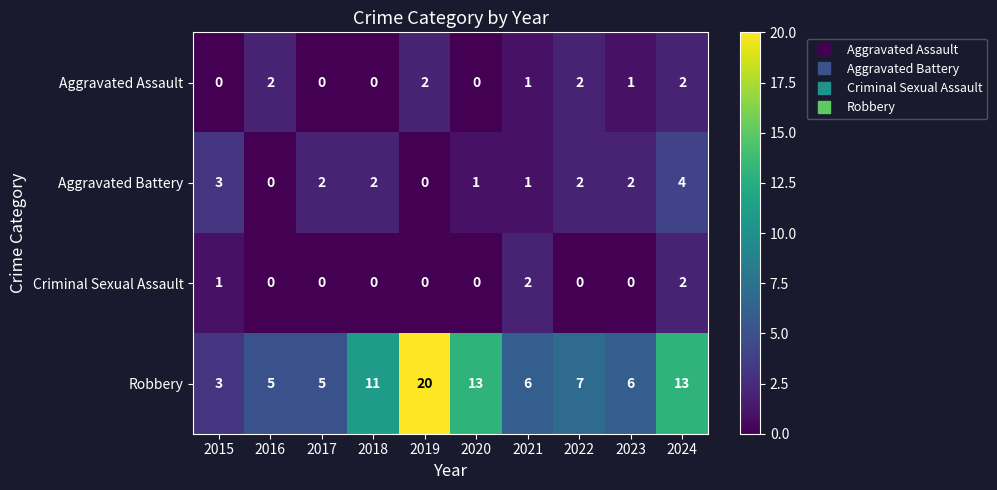

What is the difference between the second highest and minimum values in the Aggravated Battery series?

3